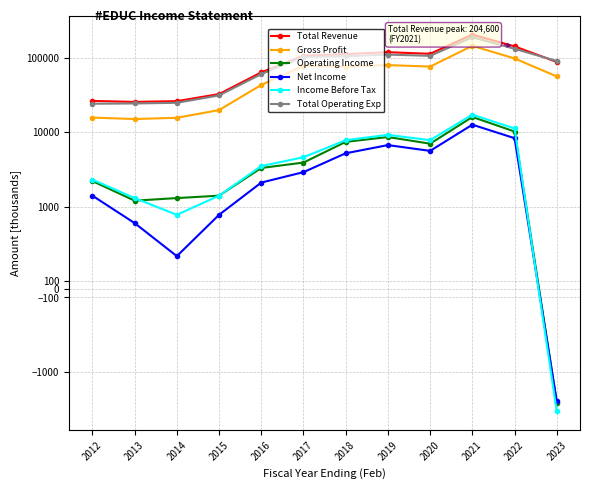

What is the total value across all series at 2016?

175900